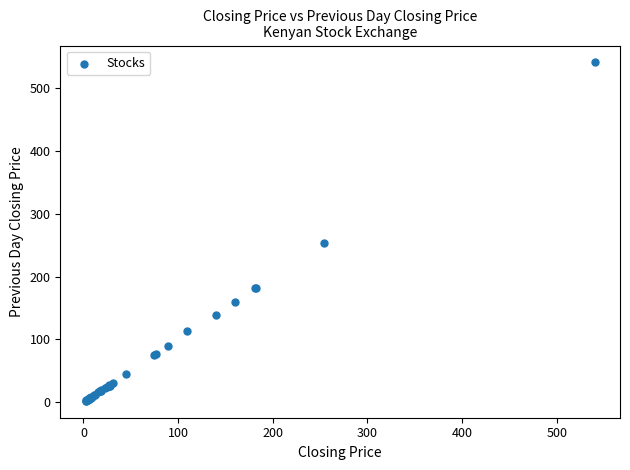

What Y value in the scatter plot is closest to 271?

254.0